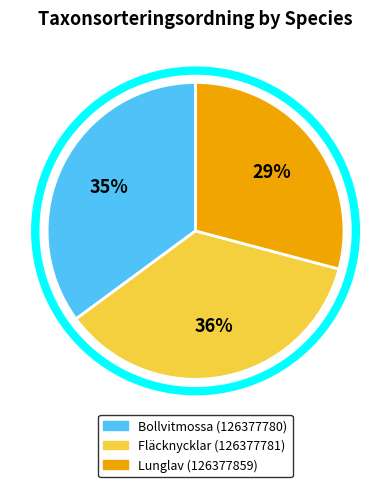

Does Lunglav (126377859) represent more than half of the total?

No